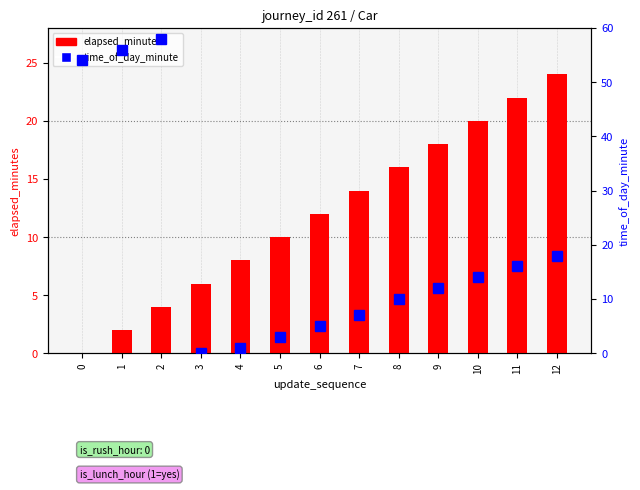

How many values in the elapsed_minutes series are below 12?

6